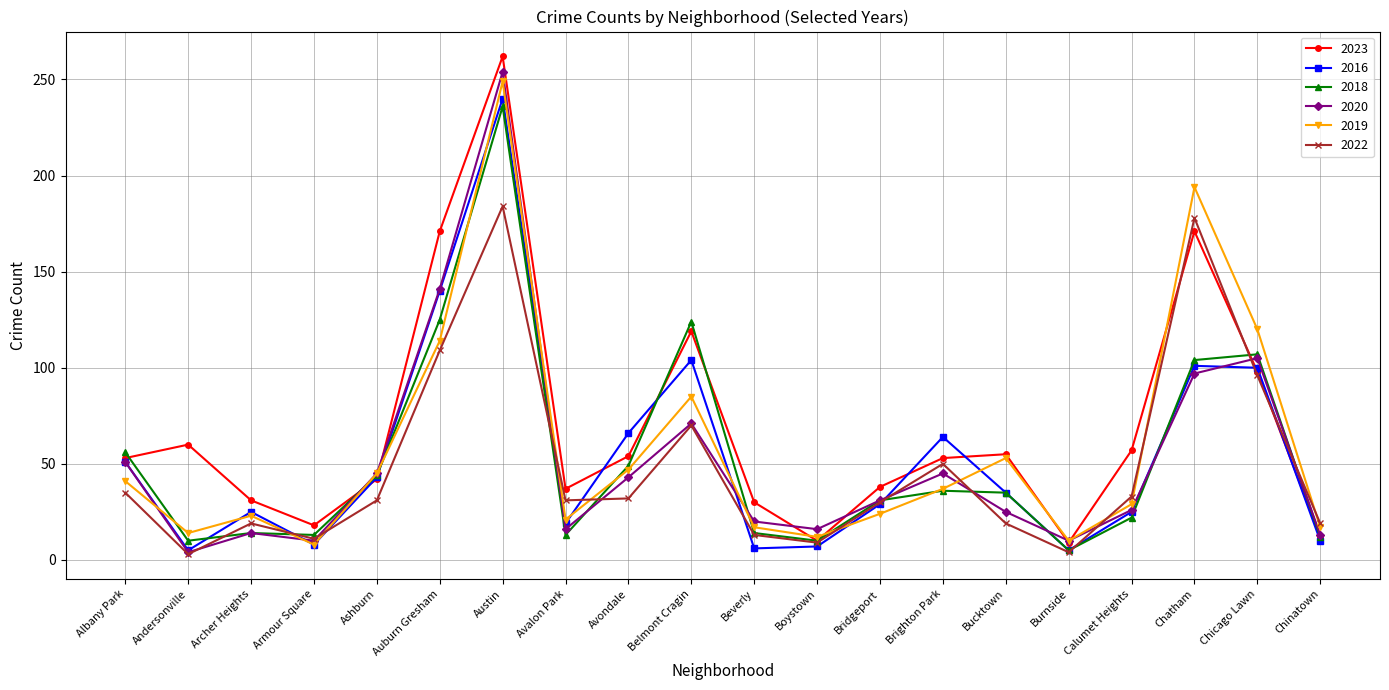

At which category is the sum across all series the highest?

Austin